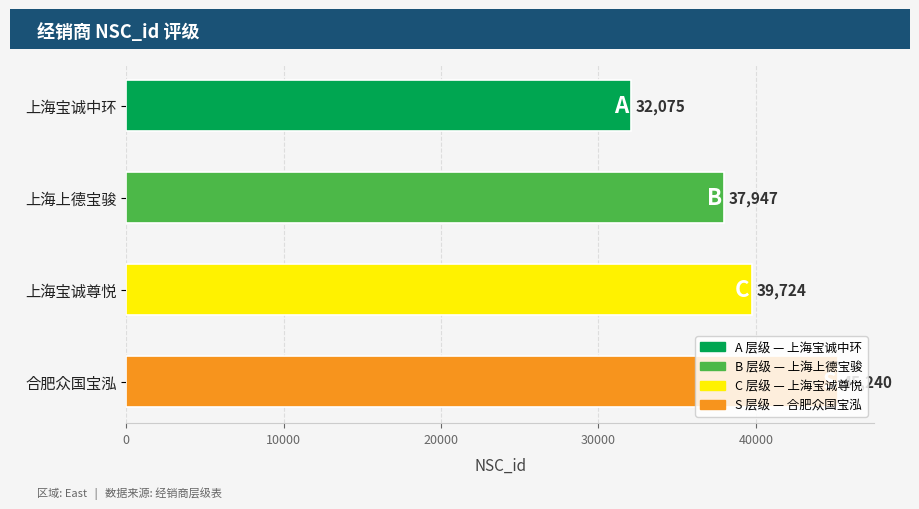

Is it true that the value at 上海宝诚中环 is 51670?

False